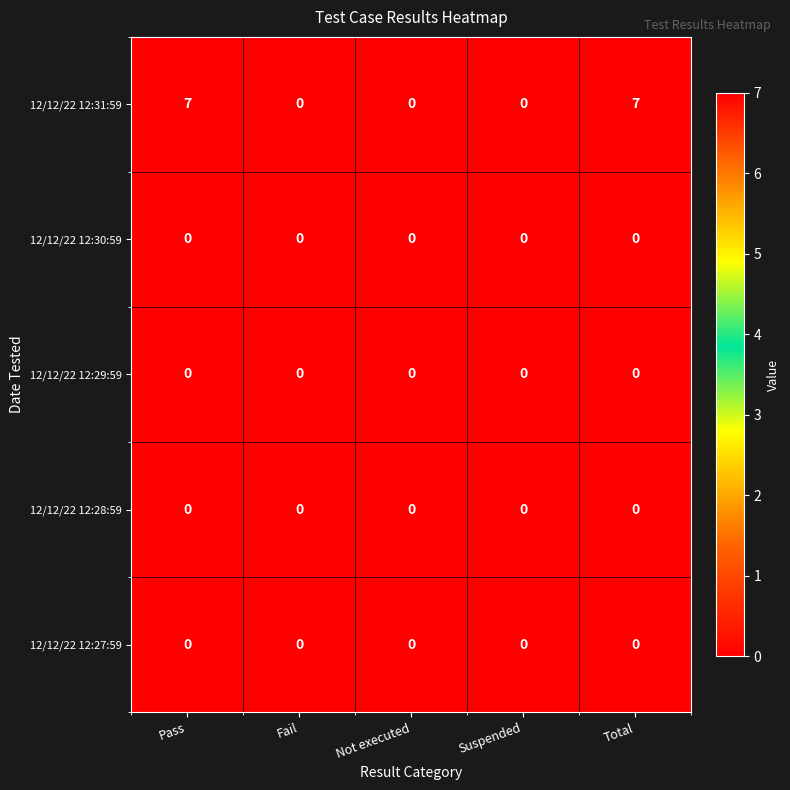

What is the difference between the highest and lowest values at Pass?

7